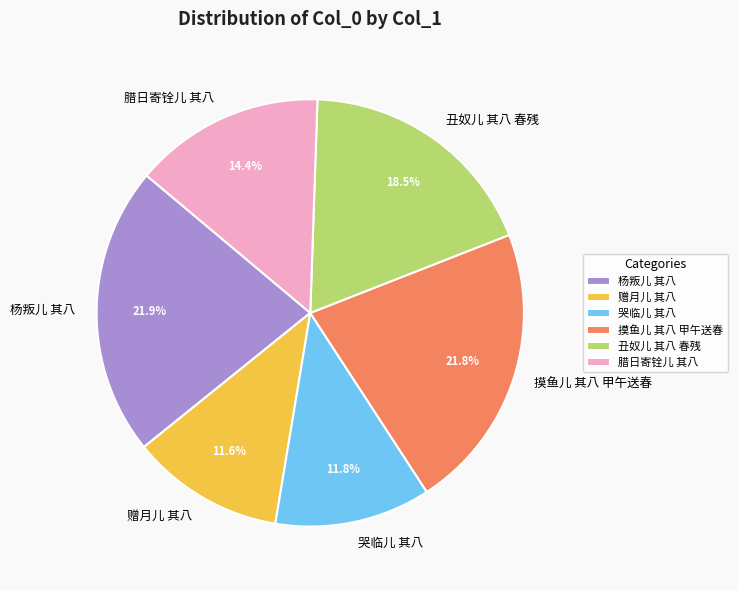

Count the number of slices in the pie.

6